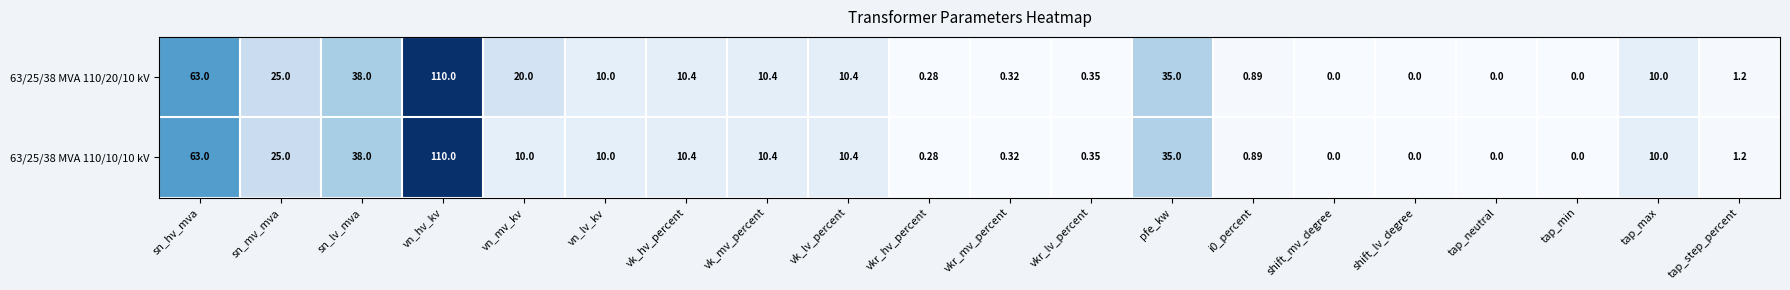

Where is 63/25/38 MVA 110/20/10 kV nearest to the value 55?

sn_hv_mva